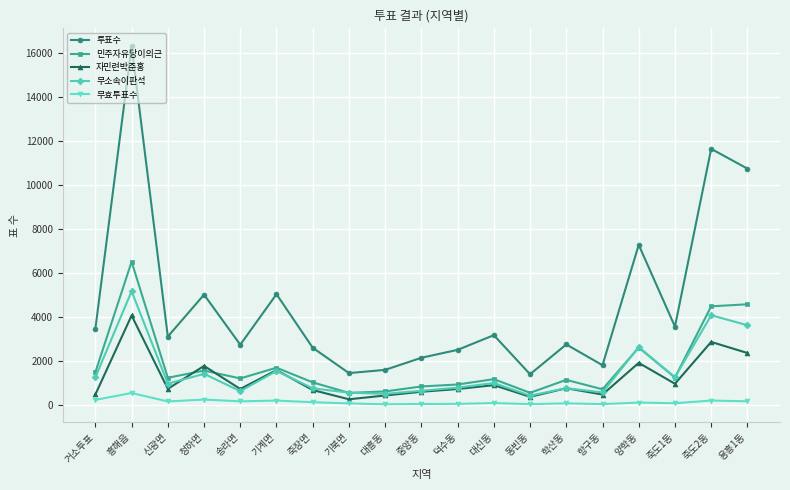

How many distinct data groups are displayed?

5